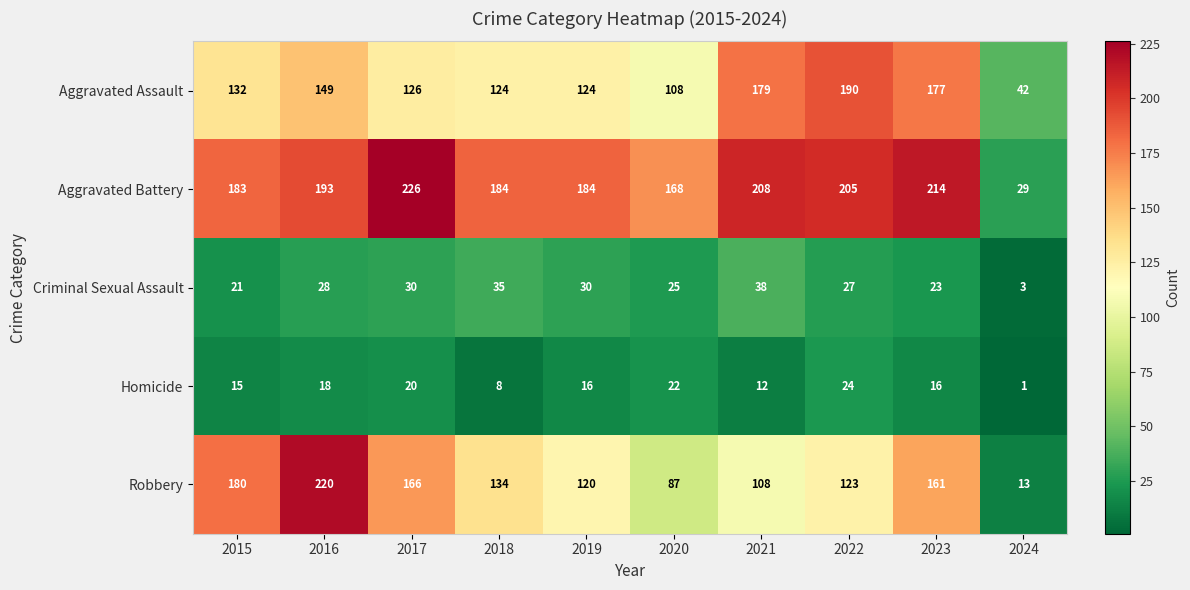

At which category does the chart reach its minimum across all series?

2024